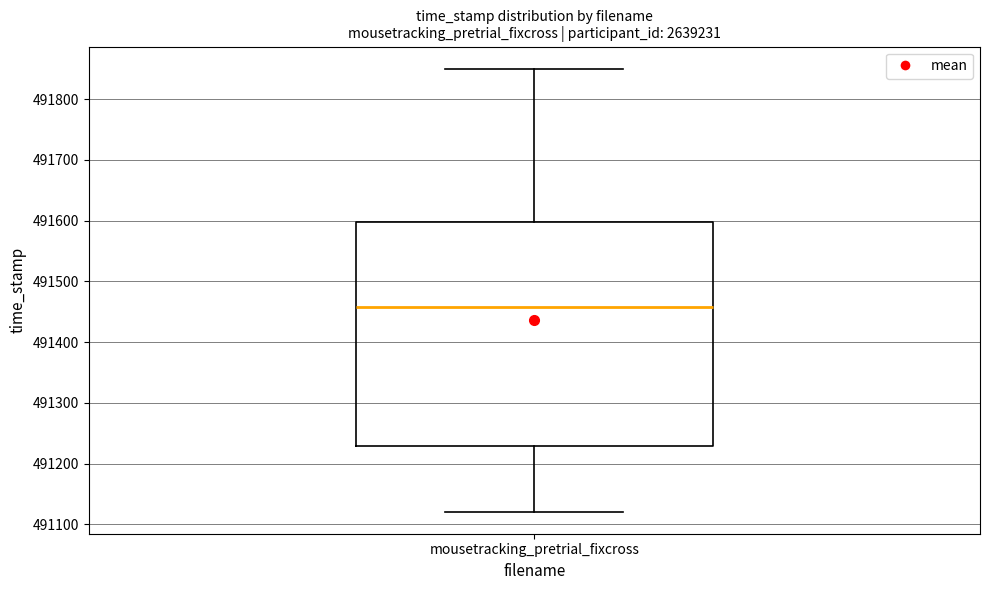

Transcribe this box plot: give where the median line is, the range the box spans, and where the two whiskers end, as read against the y-axis. The values are not printed on the chart, so give them approximately, as read against the axis.

median 491460, box 491230 to 491600, whiskers 491120 to 491850